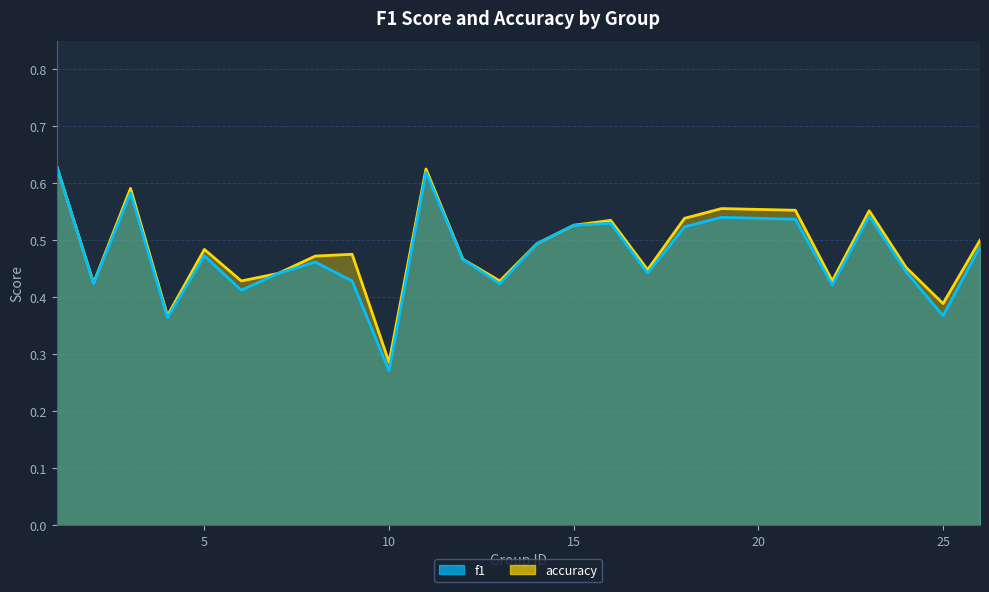

At which label is accuracy closest to 0?

10